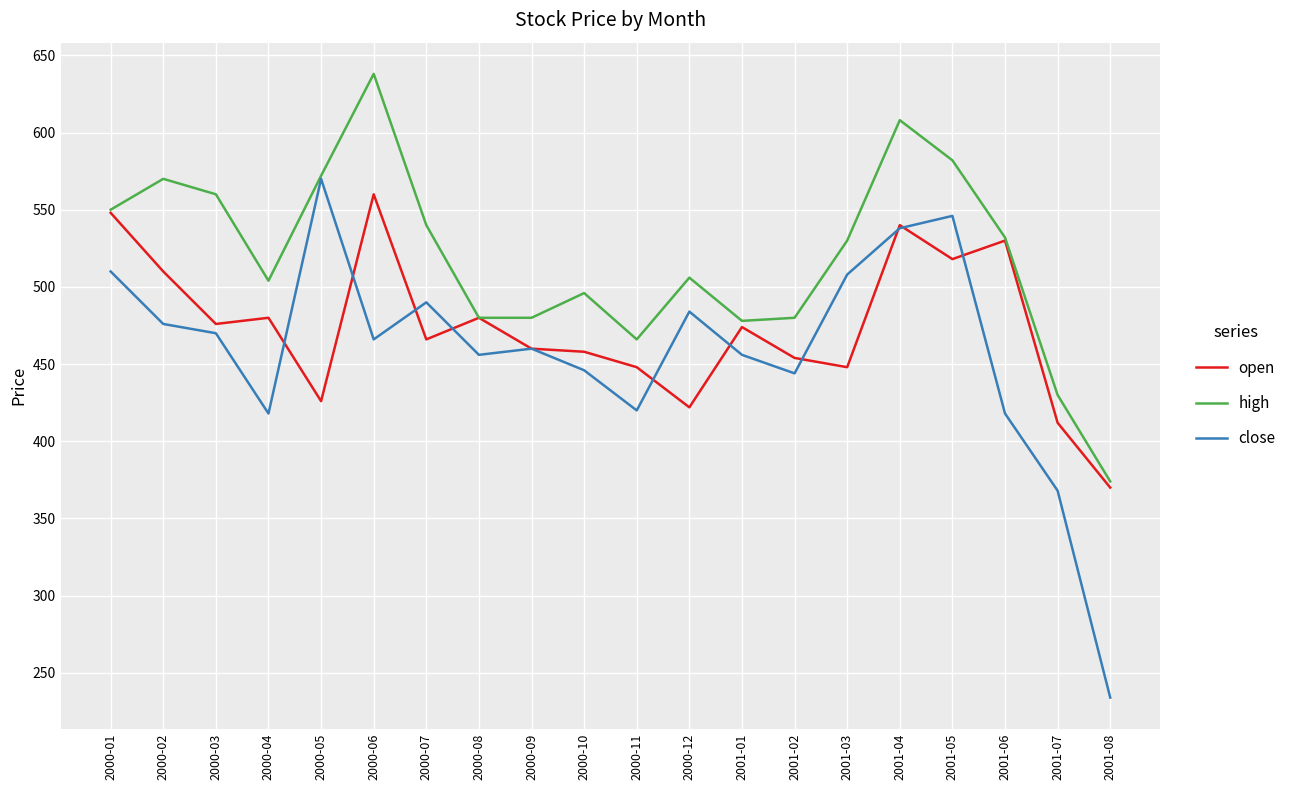

At which label does high reach its minimum?

2001-08